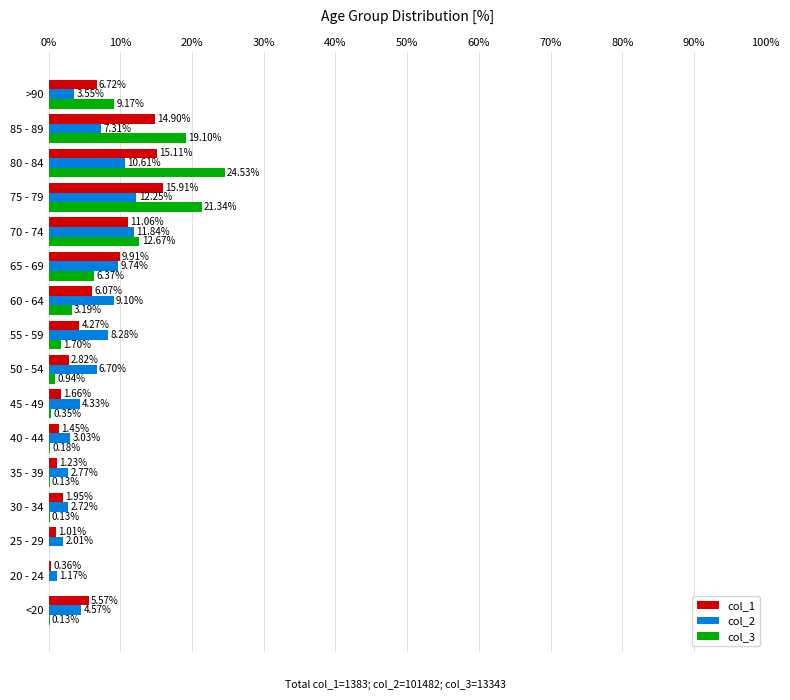

What is the highest value of the col_2 series?

12.3